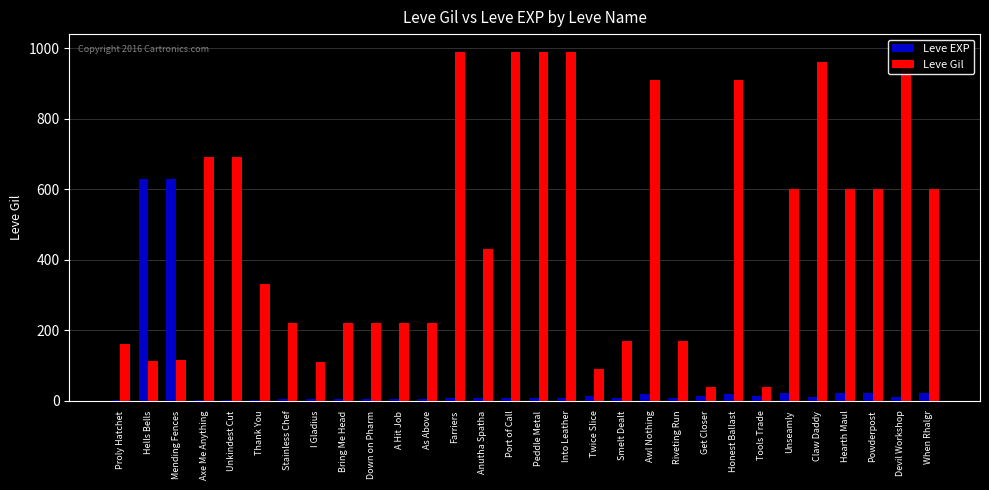

What is the highest value of the Leve EXP series?

630